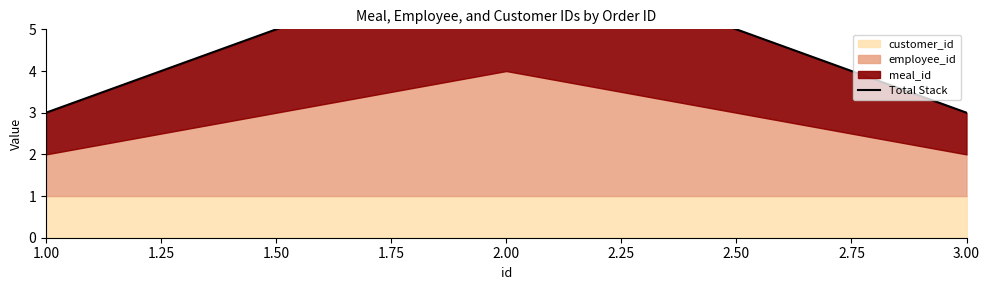

Where is the data nearest to the value 5?

1.00